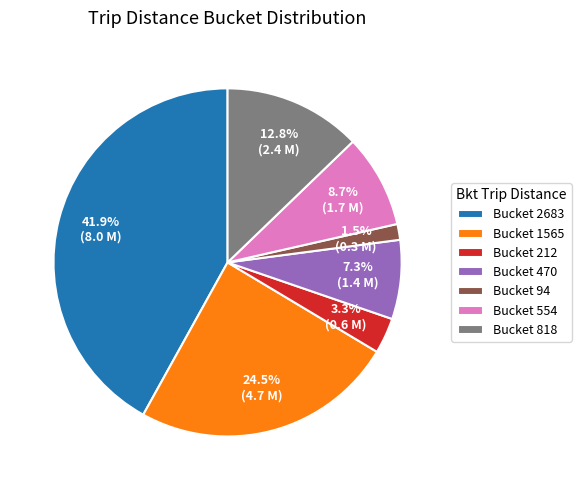

To the nearest percent, what is the difference between the largest and smallest slice percentages?

40%